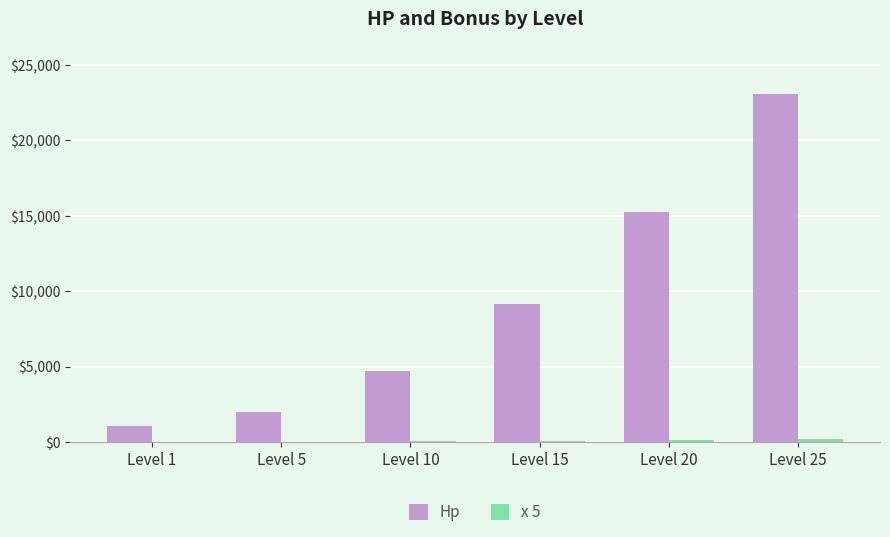

Which series has the largest total across all categories?

Hp